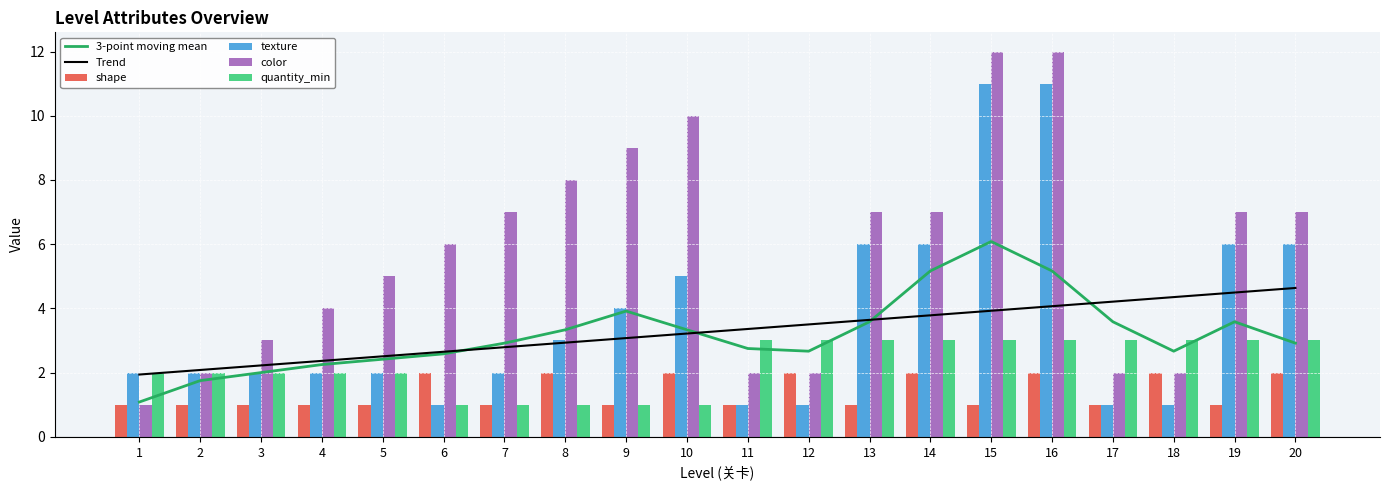

What is the approximate value of quantity_min at 15?

3